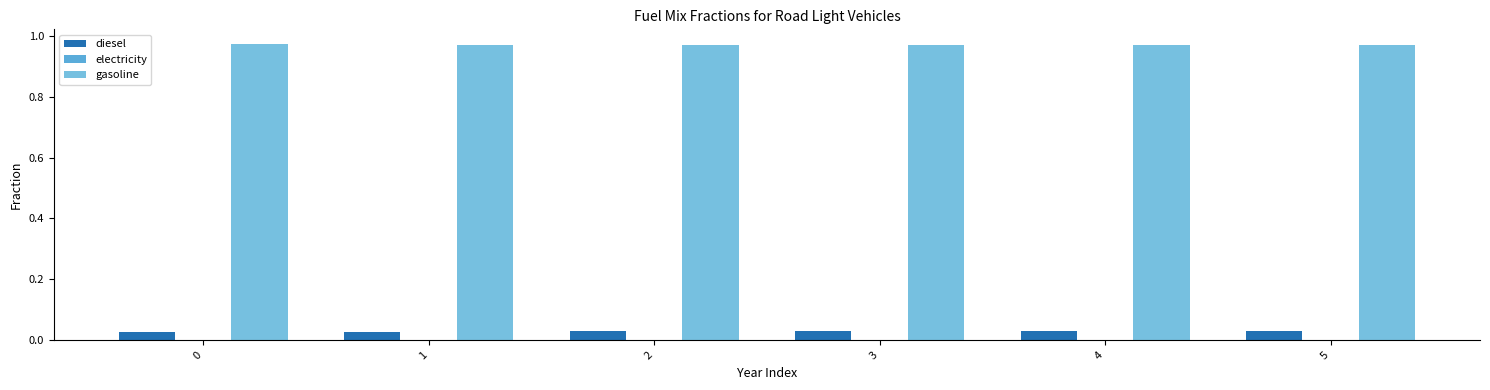

How many groups of bars are there?

6